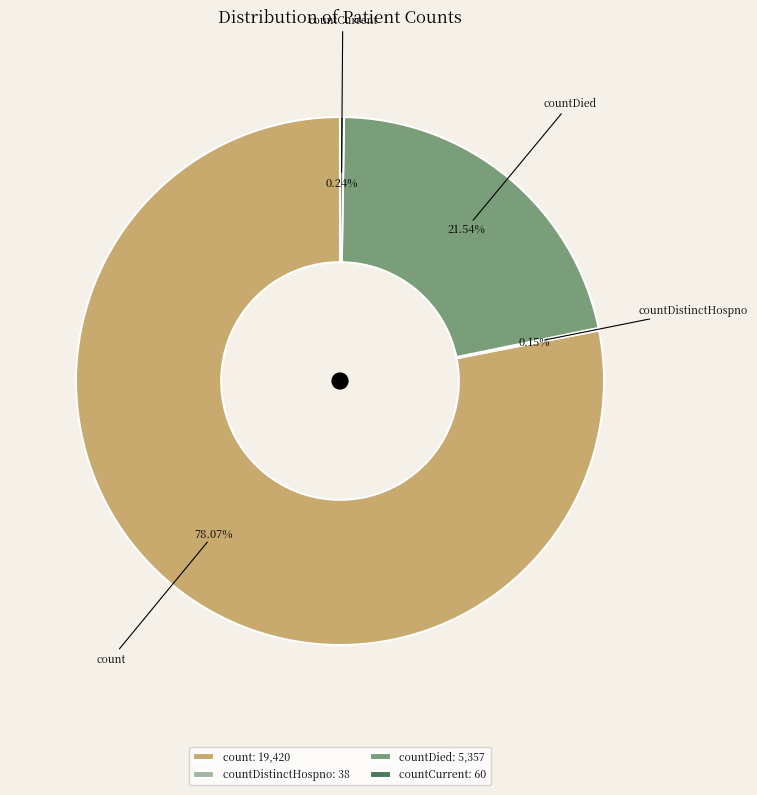

Is there a majority slice in this chart?

Yes